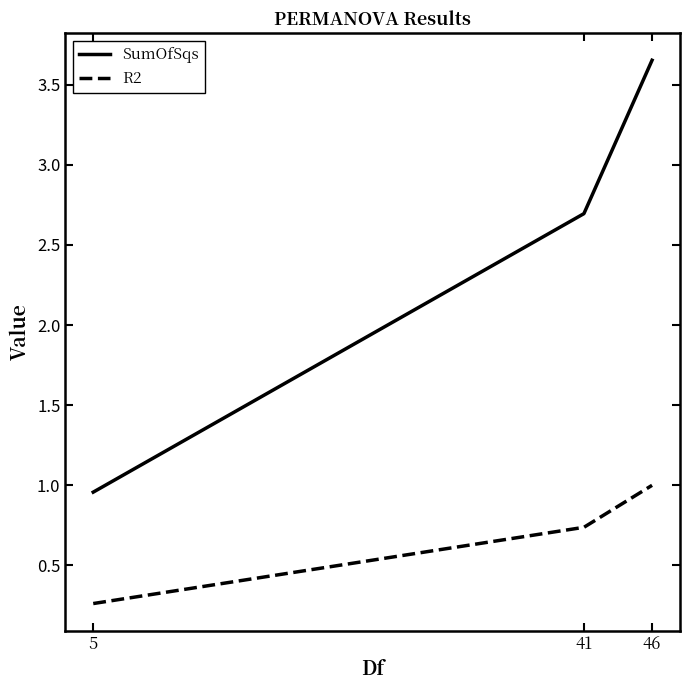

Is it true that SumOfSqs equals 1.7 at 41?

False